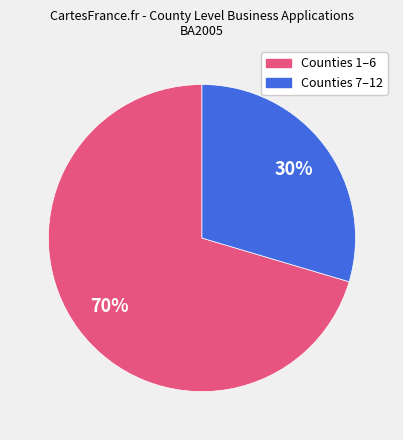

How many segments does this pie chart have?

2